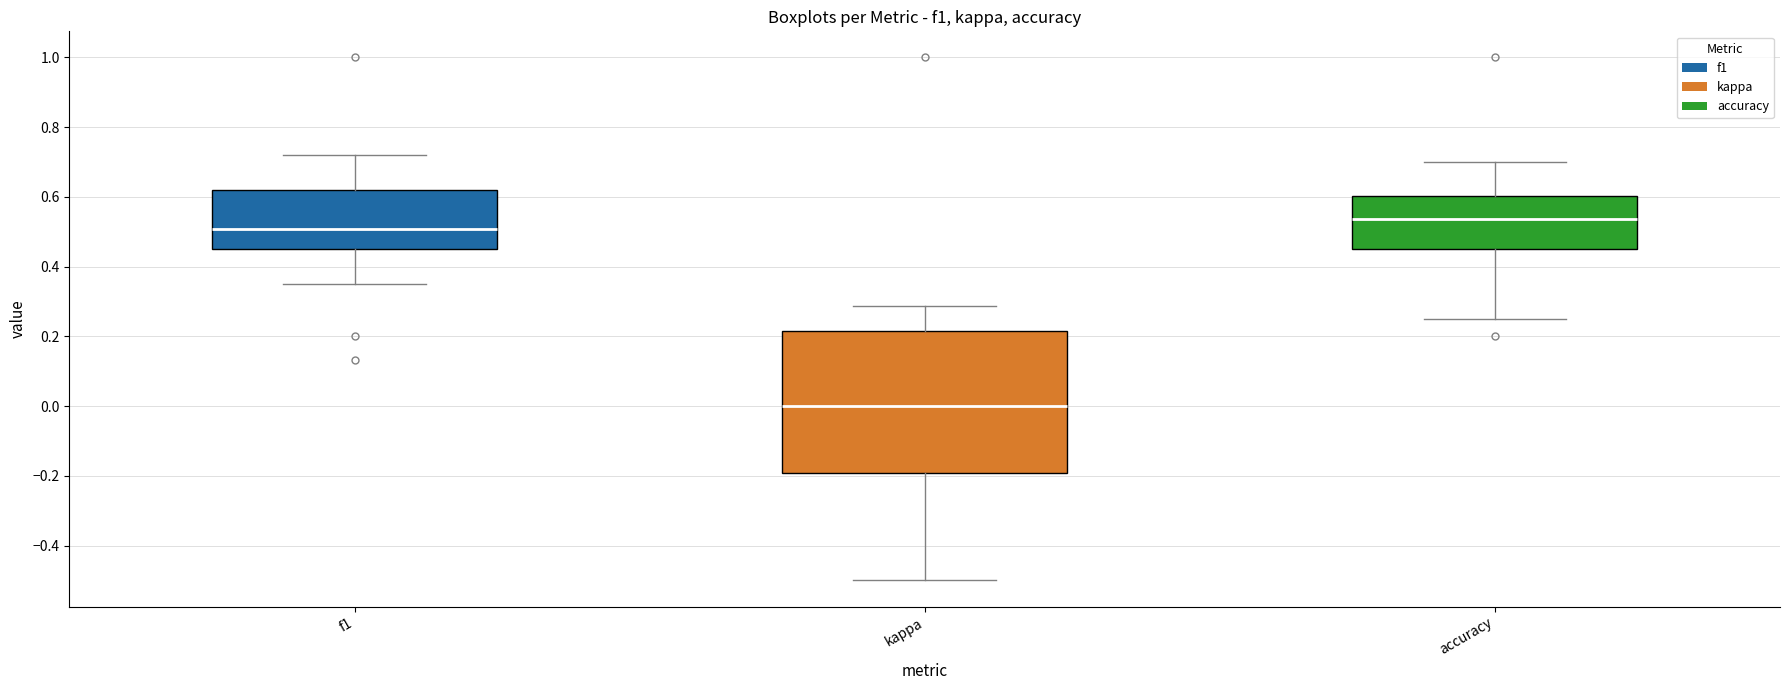

Reading left to right, transcribe this box plot: for each box, give where its median line is, the range the box spans, and where its two whiskers end, as read against the y-axis. The values are not printed on the chart, so give them approximately, as read against the axis.

f1: median 0.50, box 0.46 to 0.62, whiskers 0.36 to 0.72
kappa: median 0.00, box -0.20 to 0.22, whiskers -0.50 to 0.28
accuracy: median 0.54, box 0.46 to 0.60, whiskers 0.26 to 0.70